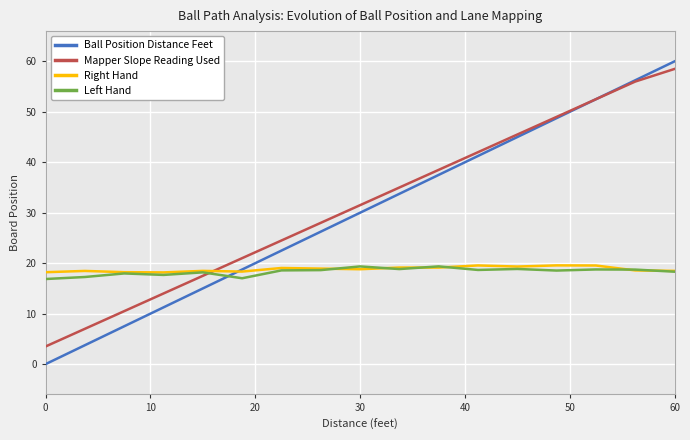

What is the maximum value for Right Hand?

19.6